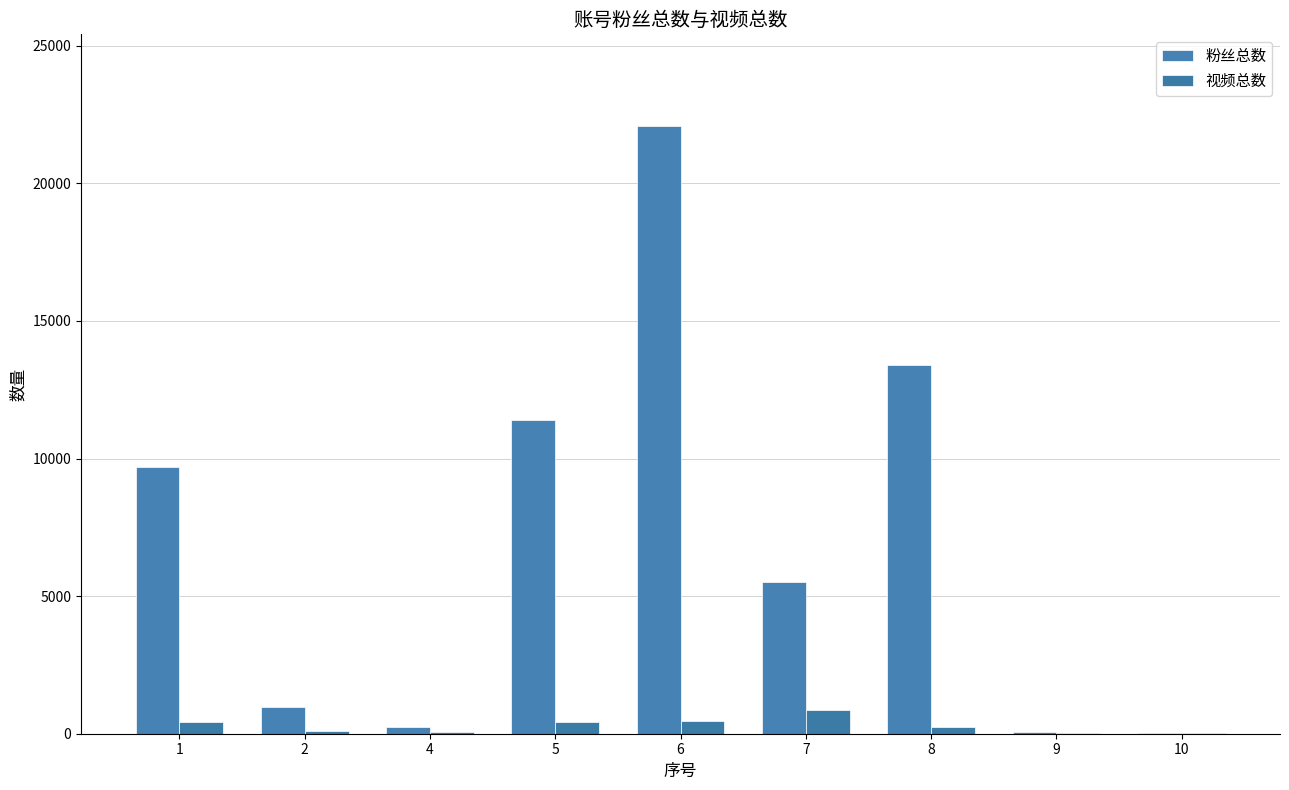

The 视频总数 series shows 35 at 9. True or false?

True